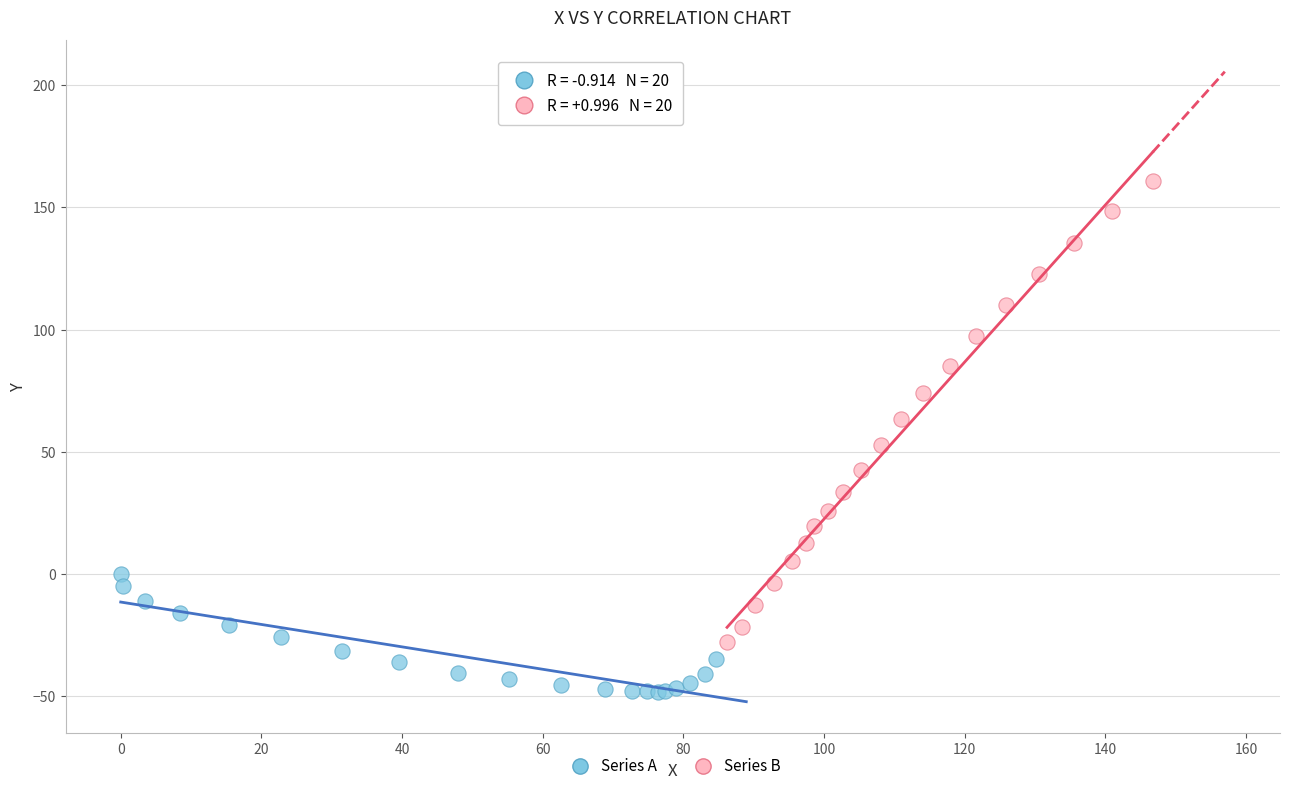

Which series has the largest Y range (max minus min)?

Series B